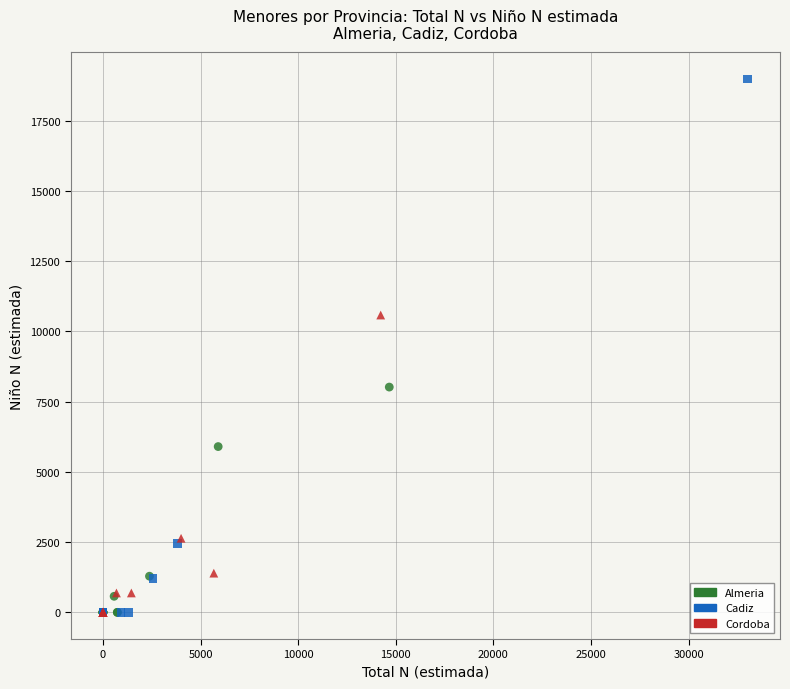

Which series has the largest Y range (max minus min)?

Cadiz